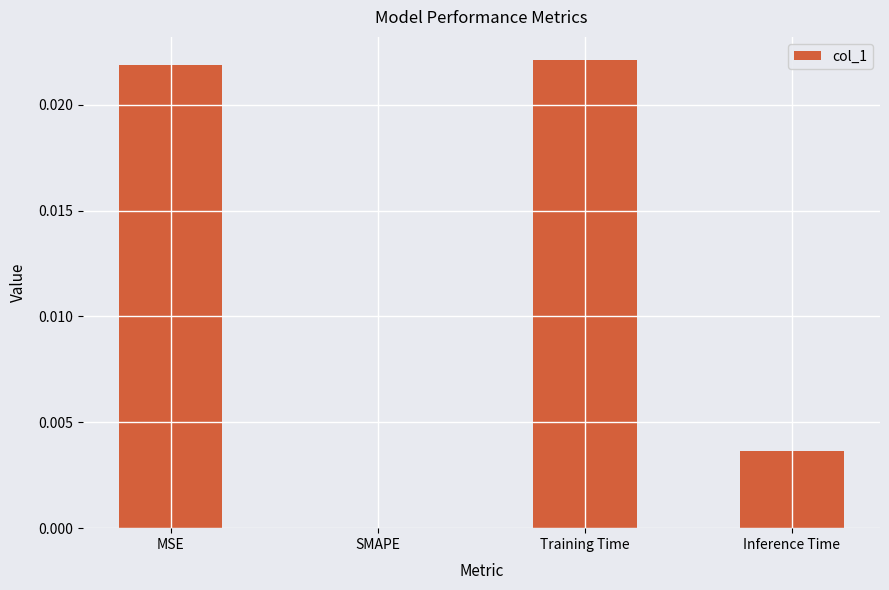

The chart shows a value of 0.0 at MSE. True or false?

True